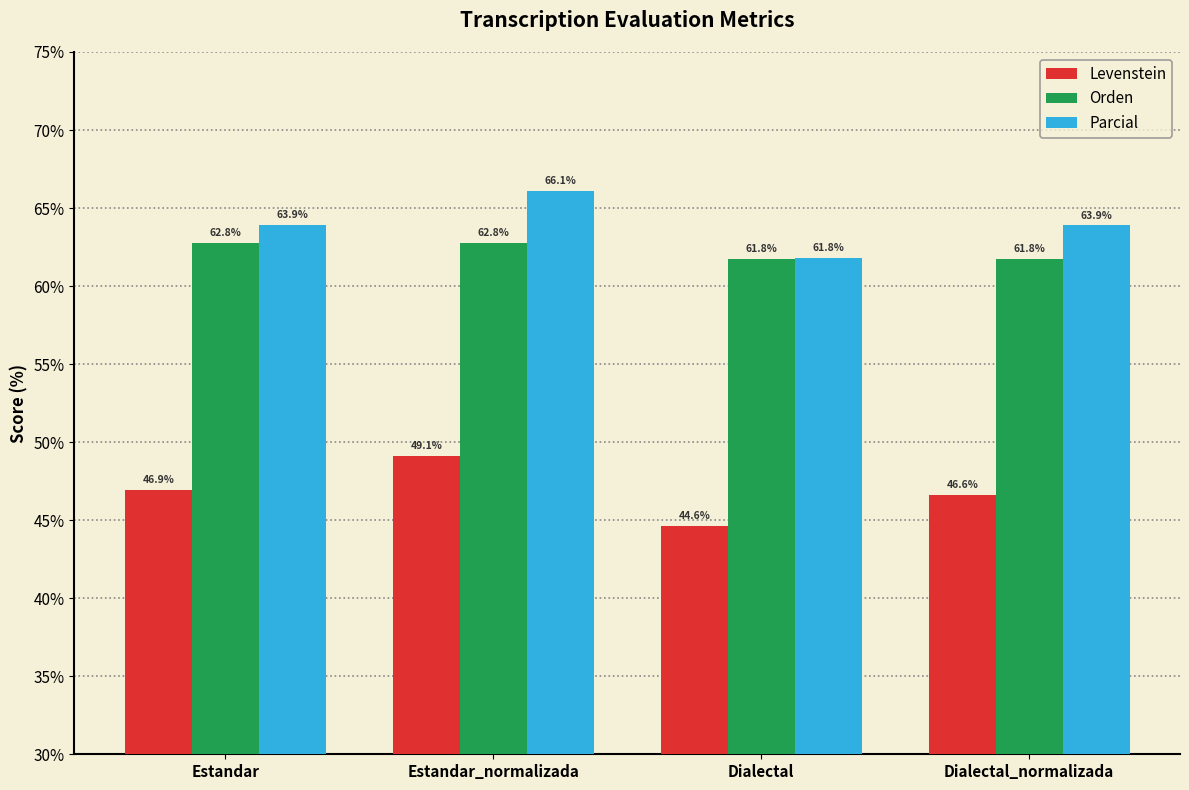

What is the difference between the maximum and minimum values in the Levenstein series?

4.5